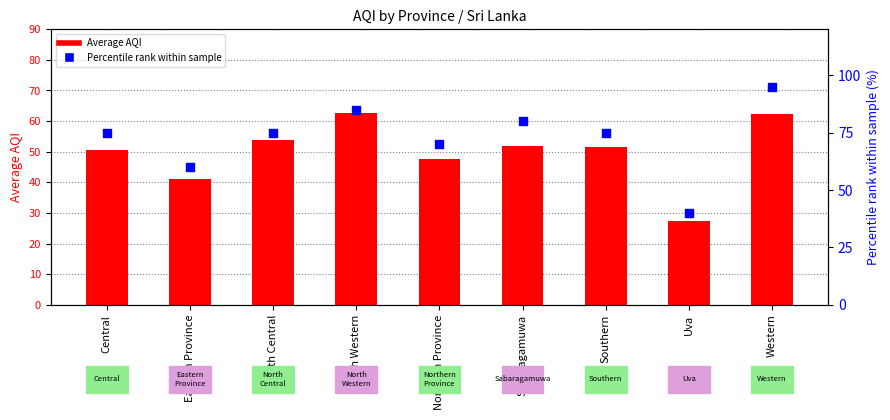

Which series has the widest spread of Y values?

Percentile rank within sample